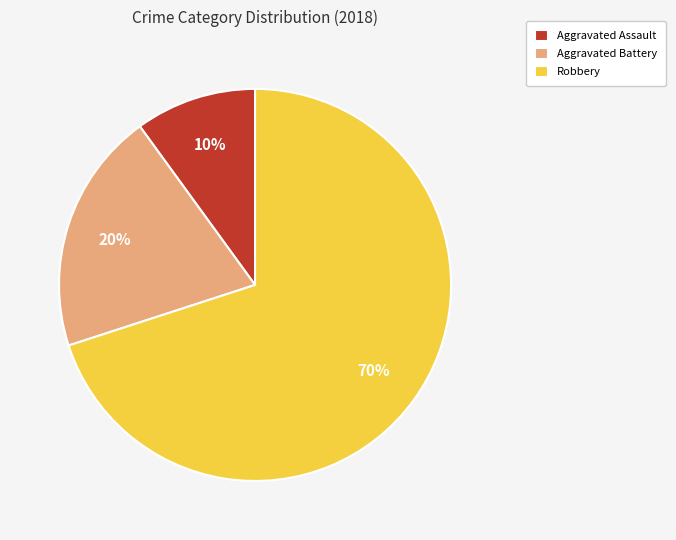

How many slices are in this pie chart?

3